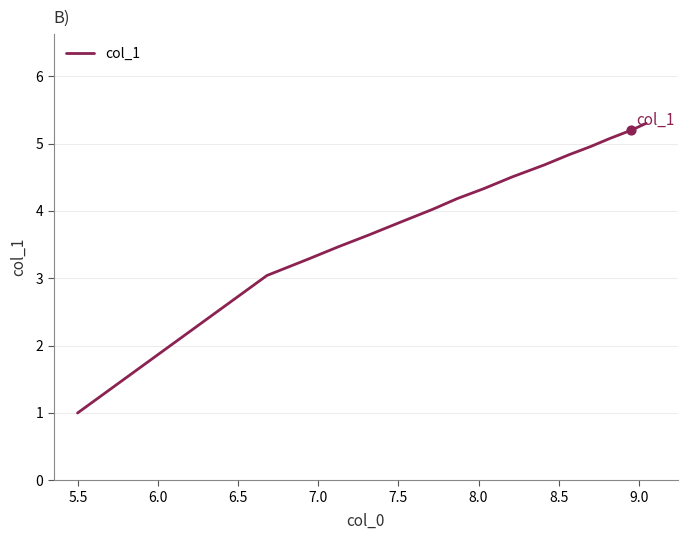

What is the difference between the maximum and minimum values?

4.3